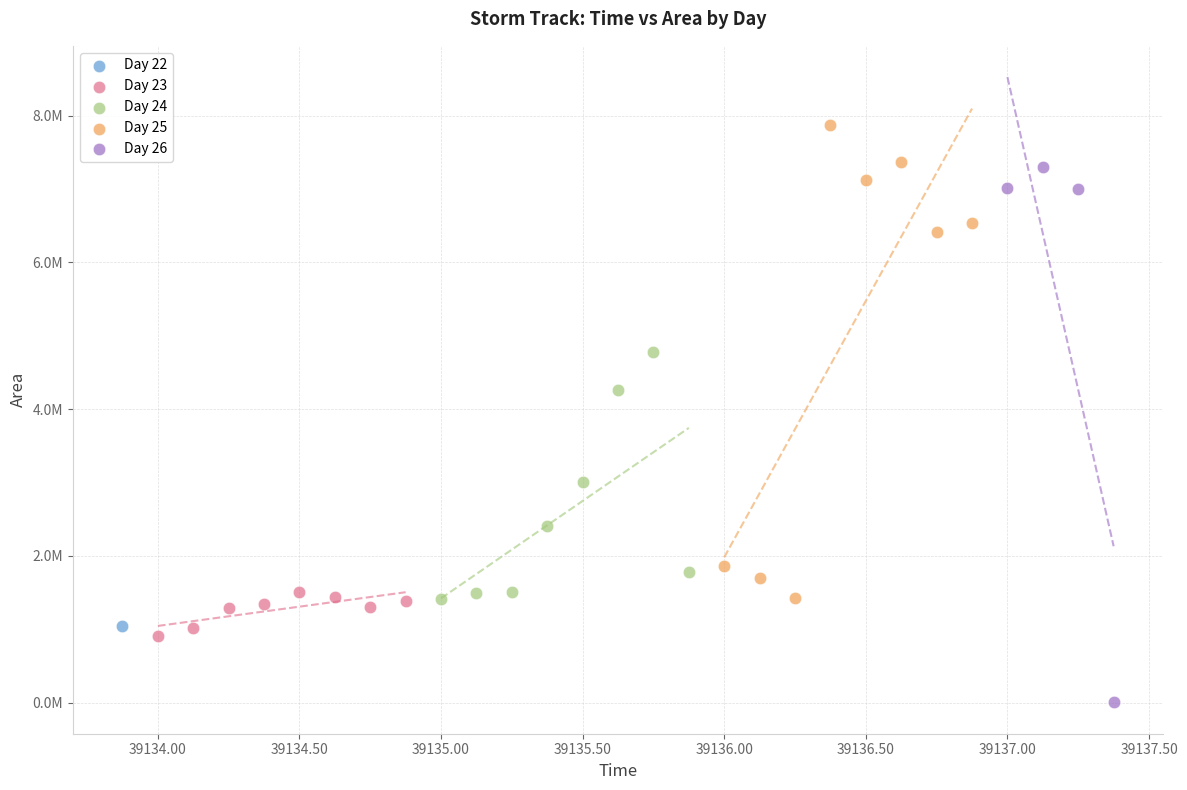

What are all the series names shown in the legend?

Day 22, Day 23, Day 24, Day 25, Day 26